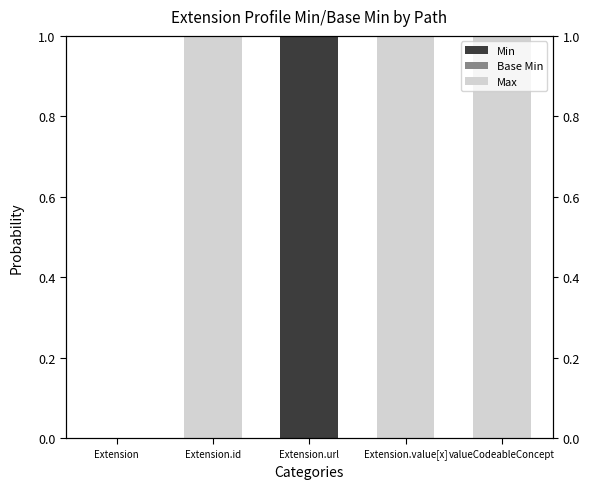

Reading right to left, list all the values displayed in this chart.

Min: valueCodeableConcept=0	Extension.value[x]=0	Extension.url=1	Extension.id=0	Extension=0
Base Min: valueCodeableConcept=0	Extension.value[x]=0	Extension.url=0	Extension.id=0	Extension=0
Max: valueCodeableConcept=1	Extension.value[x]=1	Extension.url=0	Extension.id=1	Extension=0